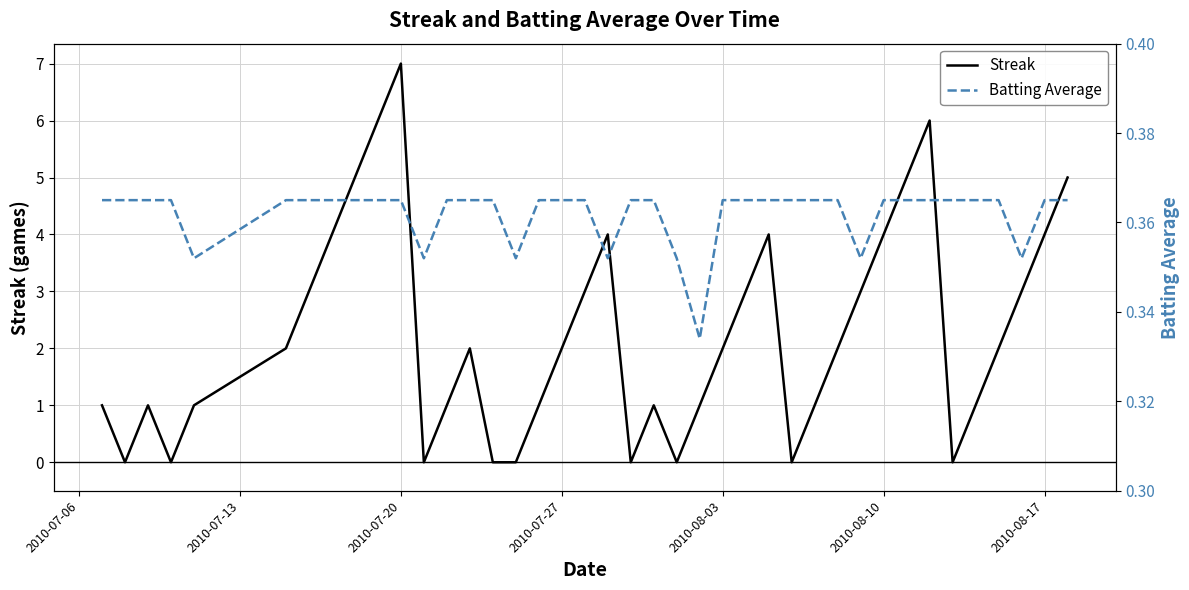

What is the maximum value for Streak?

7